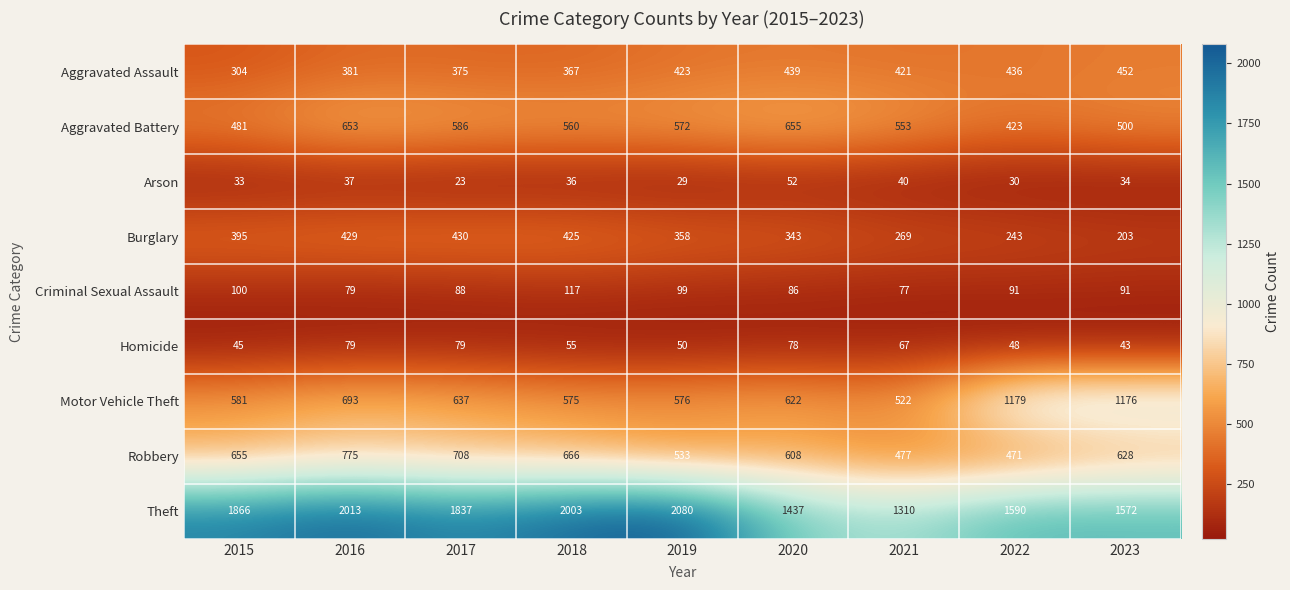

How many distinct data groups are displayed?

9